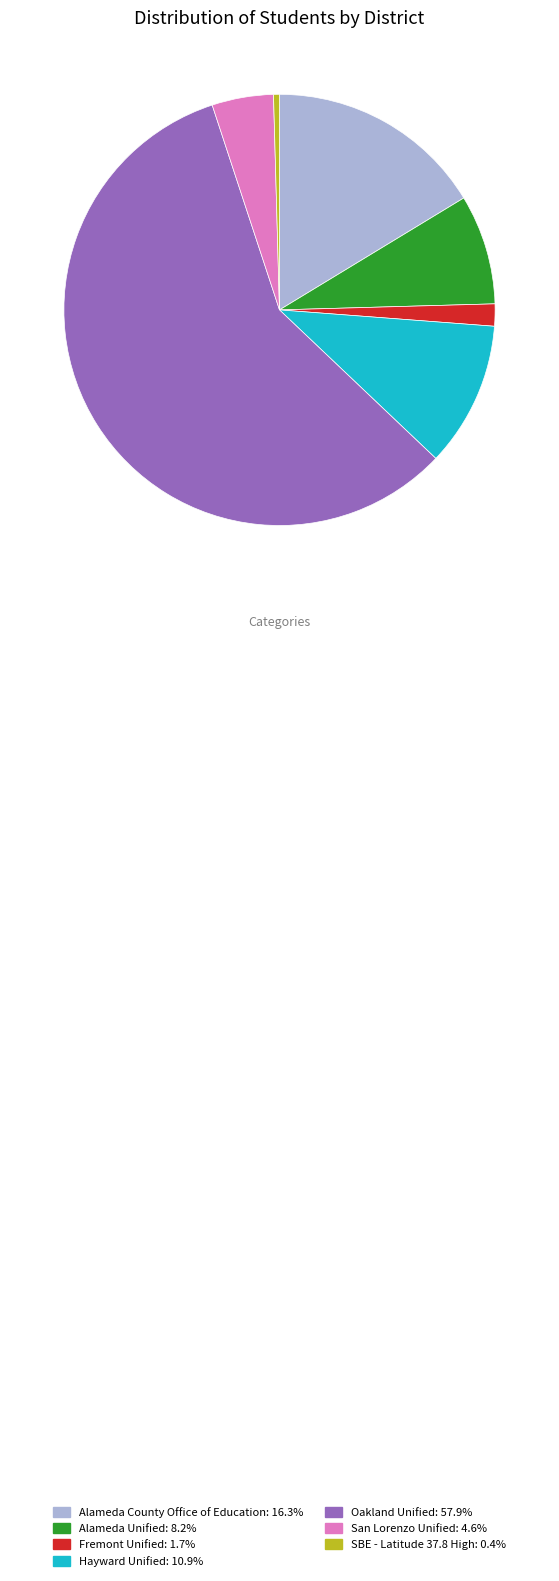

How many slices are in this pie chart?

7